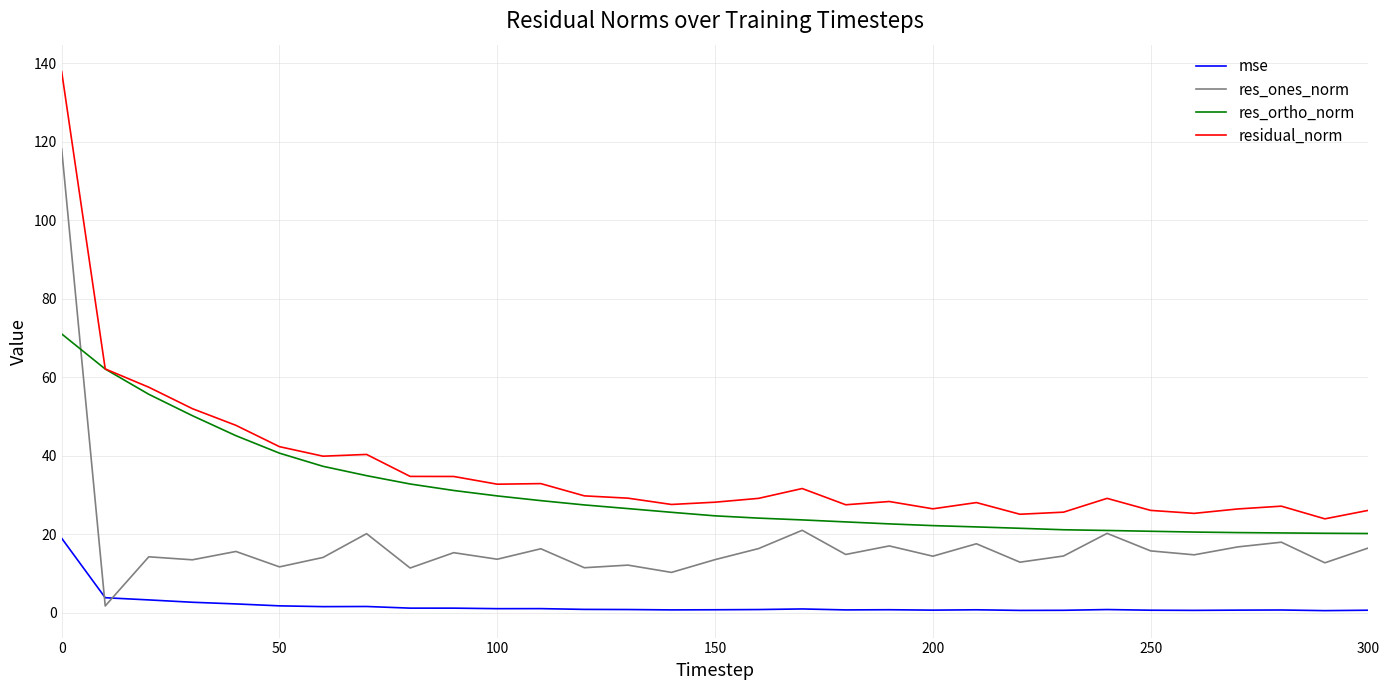

What is the difference between the second highest and second lowest values in the mse series?

3.2